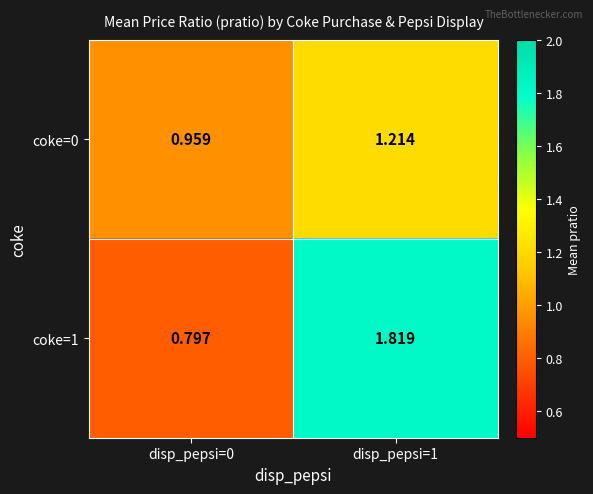

Is the value of coke=1 at disp_pepsi=0 greater than the value of coke=0 at disp_pepsi=1?

No